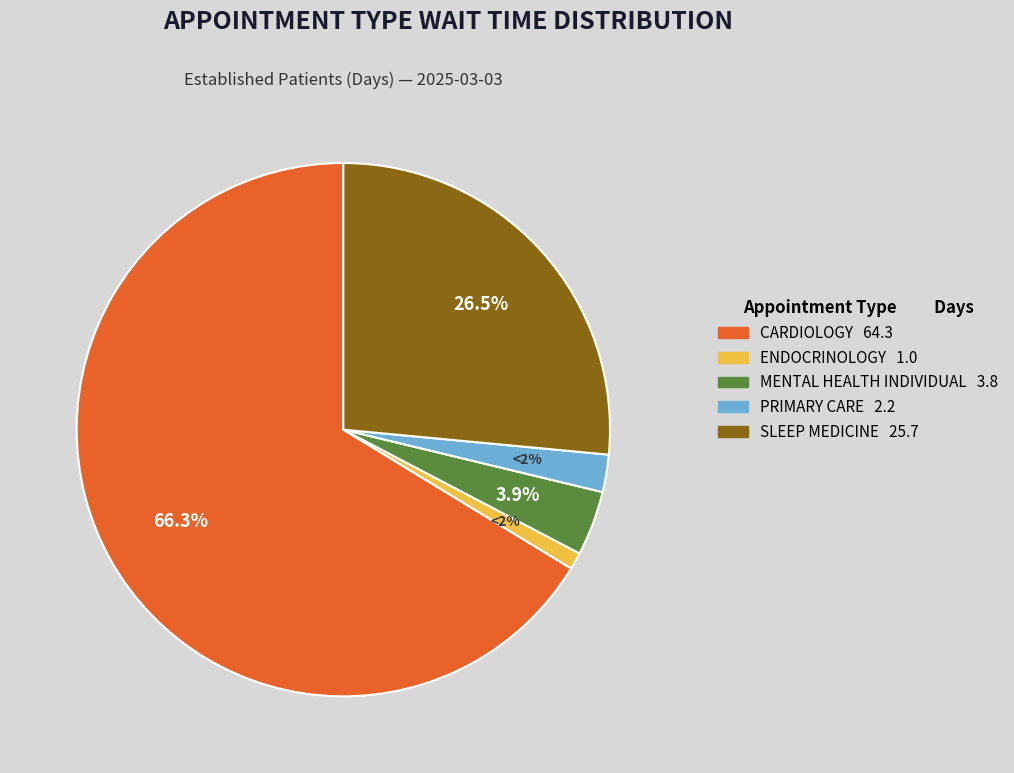

What is the total percentage of ENDOCRINOLOGY and CARDIOLOGY?

67.3%